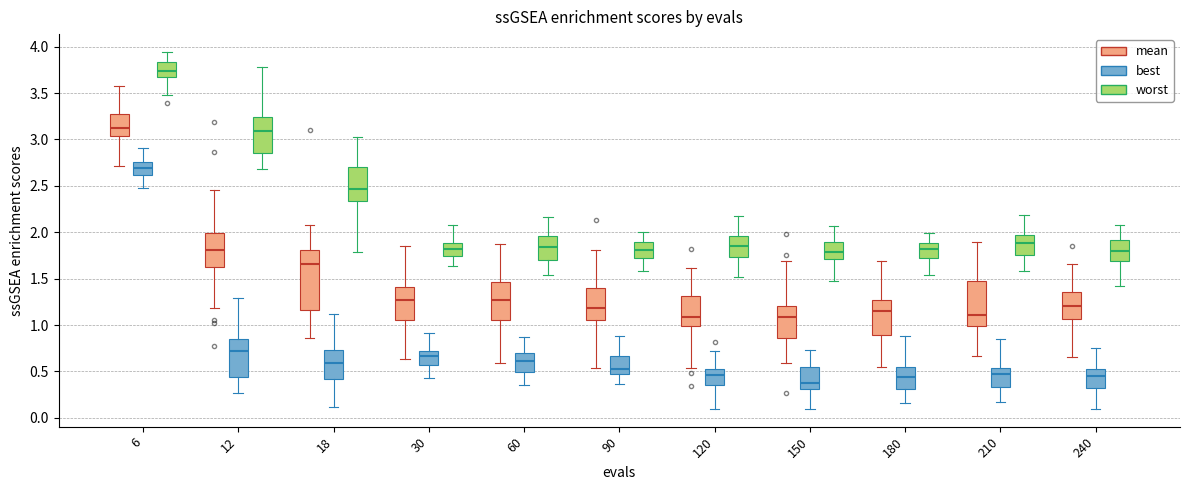

Where is the upper edge of the box for 90 (mean) on the y-axis? The values are not printed on the chart, so give them approximately, as read against the axis.

1.40